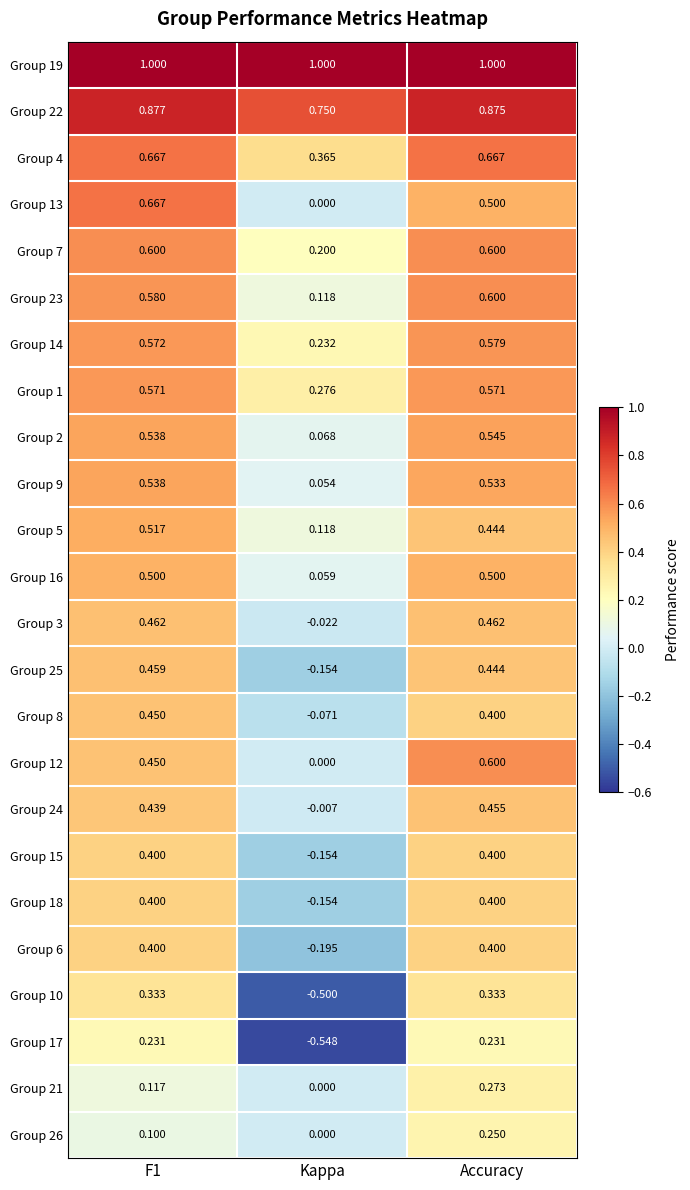

Which label corresponds to the smallest value in the chart?

Kappa